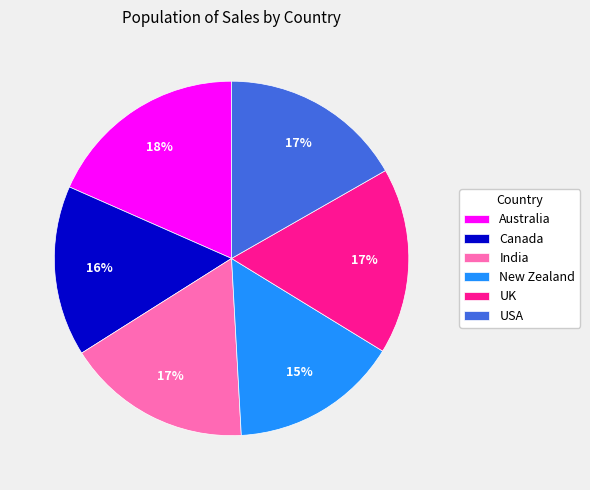

Does Australia represent more than half of the total?

No